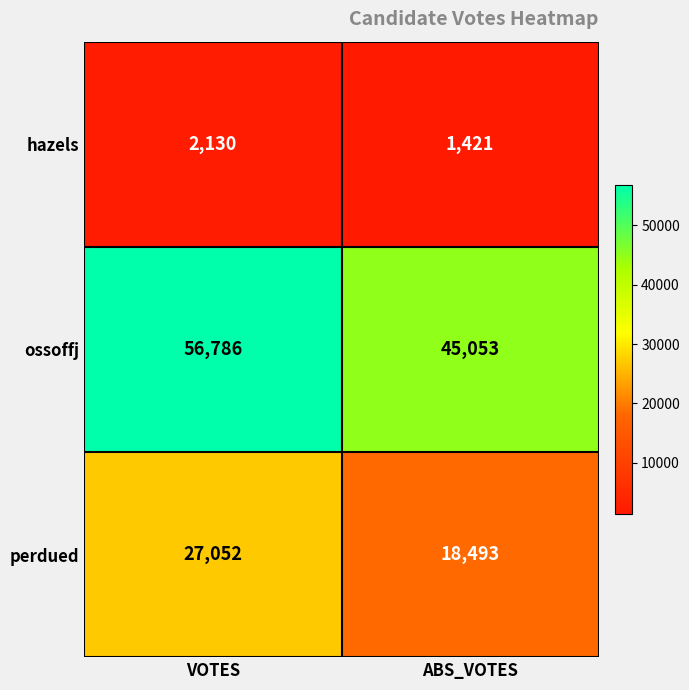

What value does the ossoffj series have at ABS_VOTES?

45053